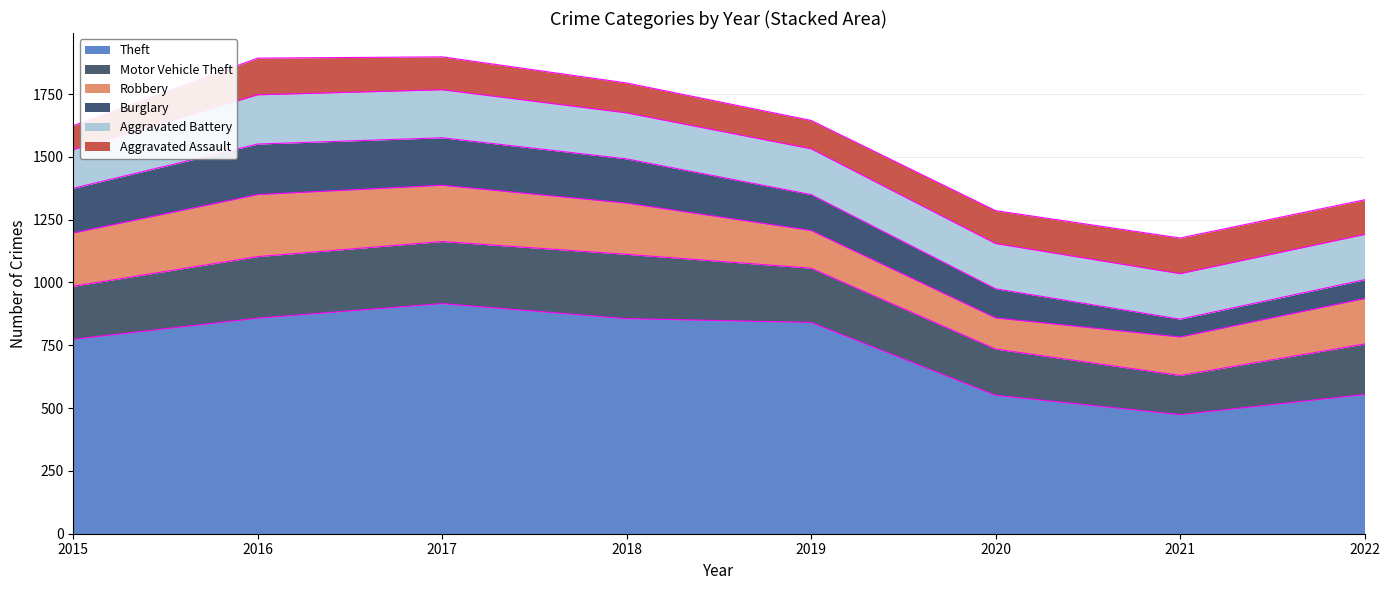

Does the chart display data point markers on the line(s)?

No